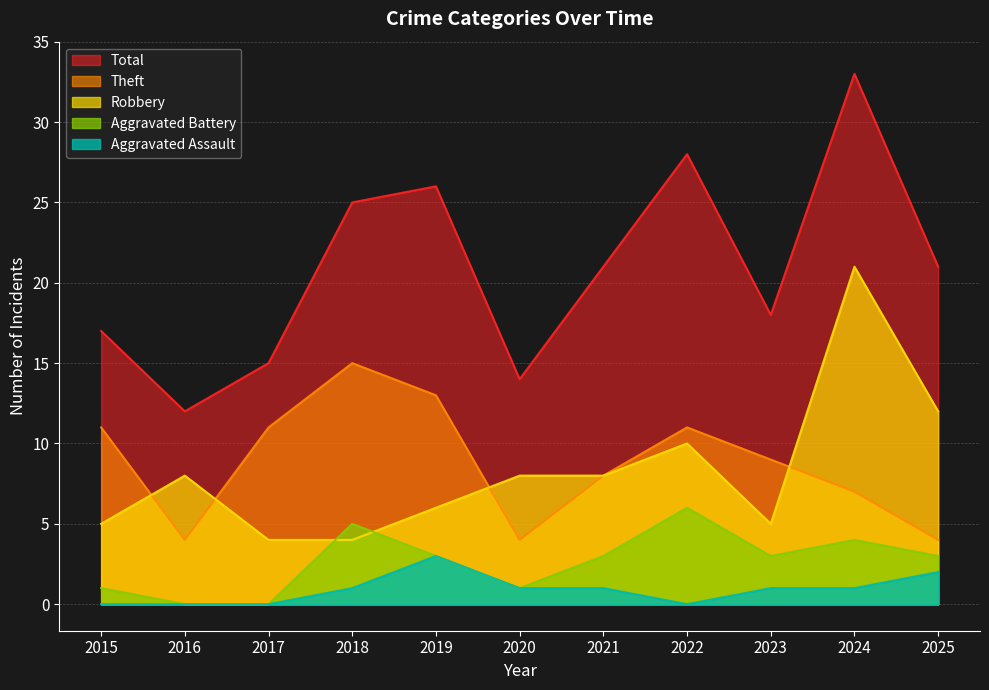

In Theft, how many points are lower than both neighbors (excluding endpoints)?

2